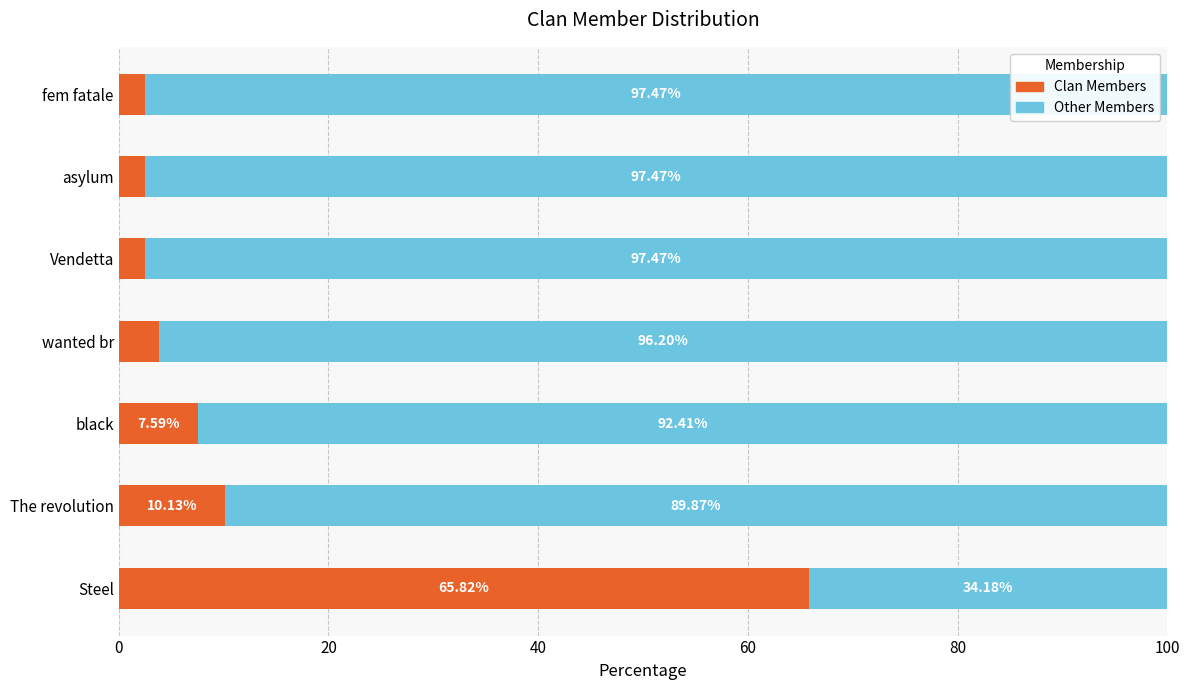

What is the total value across all series at Vendetta?

100.0